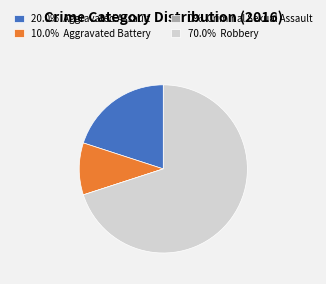

Approximately how many times larger is the value at 20.0% Aggravated Assault compared to 10.0% Aggravated Battery?

2.0